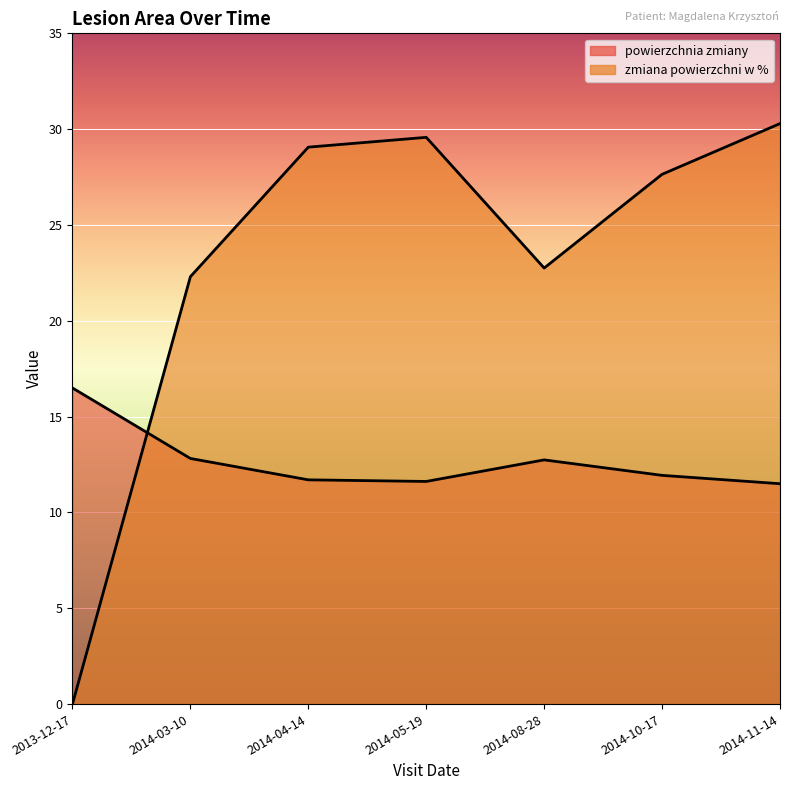

Reading left to right, extract all data points from this chart.

powierzchnia zmiany: 2013-12-17=16.5	2014-03-10=12.8	2014-04-14=11.7	2014-05-19=11.6	2014-08-28=12.7	2014-10-17=11.9	2014-11-14=11.5
zmiana powierzchni w %: 2013-12-17=0.0	2014-03-10=22.3	2014-04-14=29.1	2014-05-19=29.6	2014-08-28=22.8	2014-10-17=27.6	2014-11-14=30.3